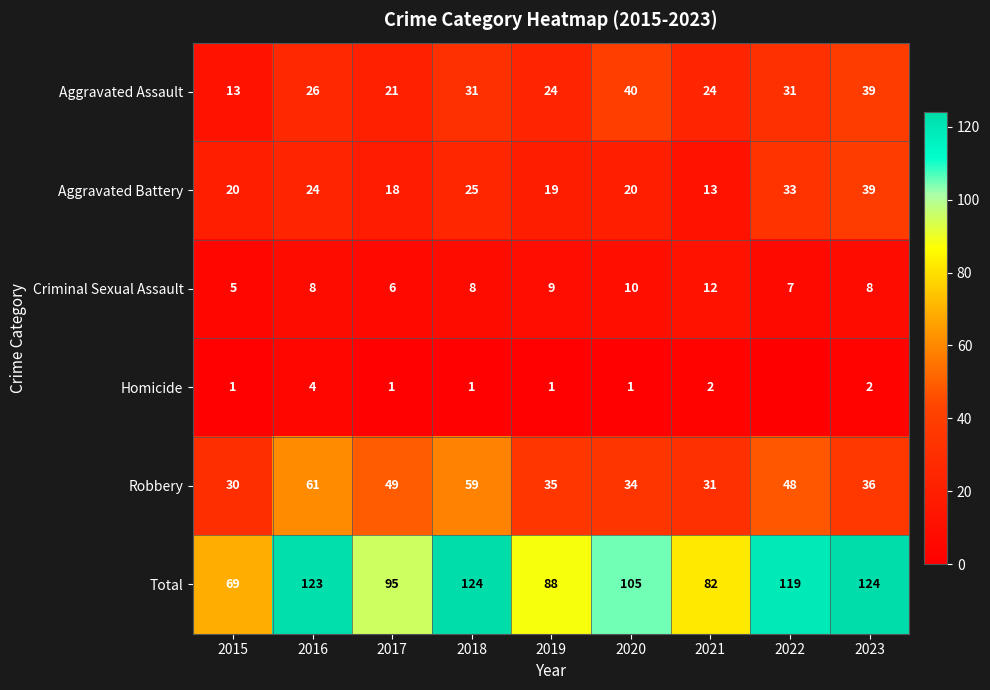

What value does the Total series have at 2017?

95